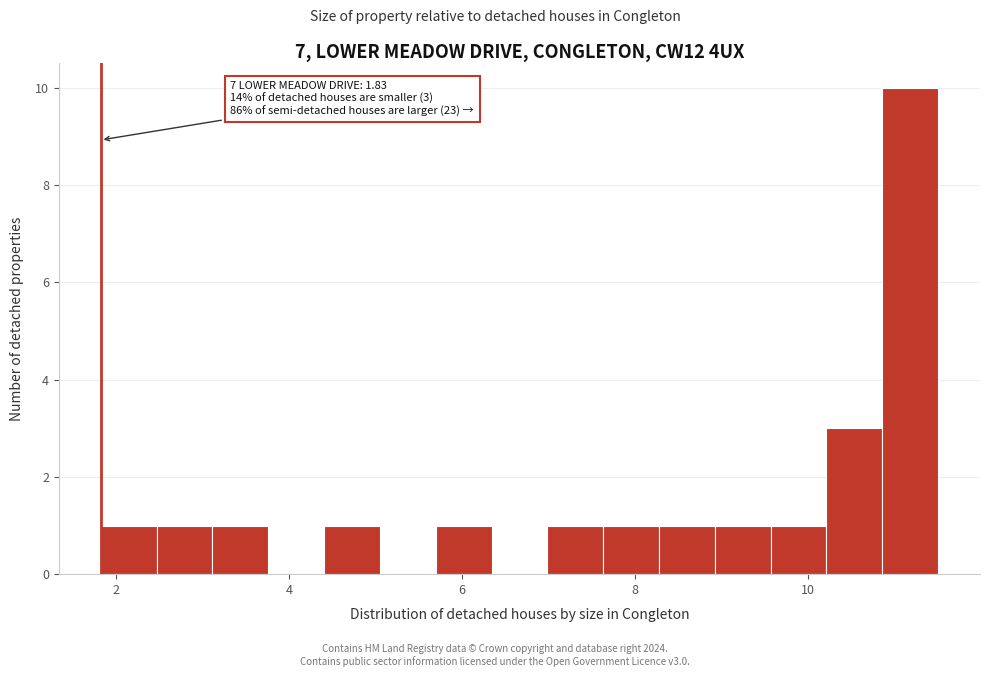

Around what value on the x-axis is the tallest bar? Give the approximate position of its centre, as read against the axis.

11.2